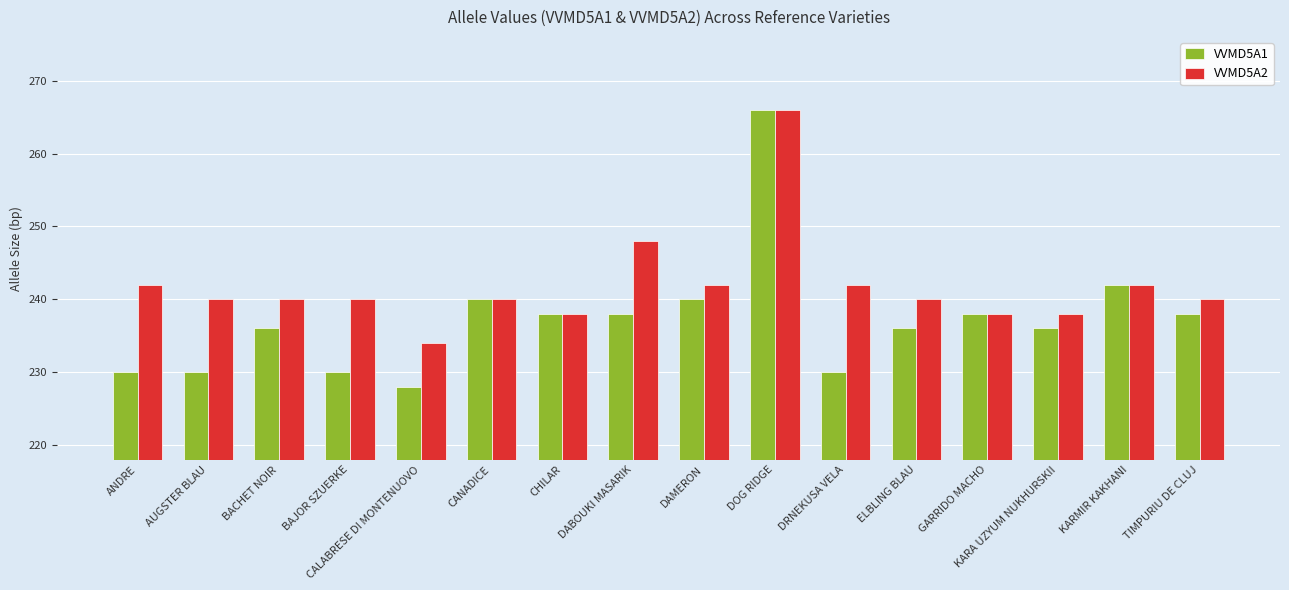

What is the maximum value shown in the chart?

266